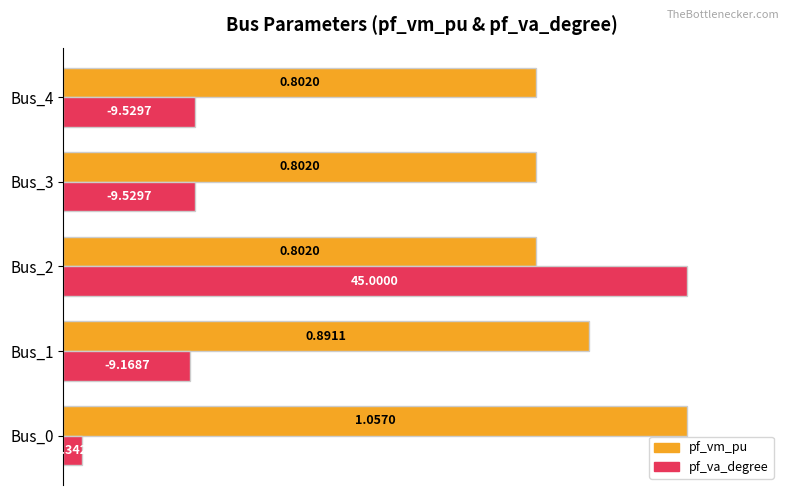

What are all the series names shown in the legend?

pf_vm_pu, pf_va_degree